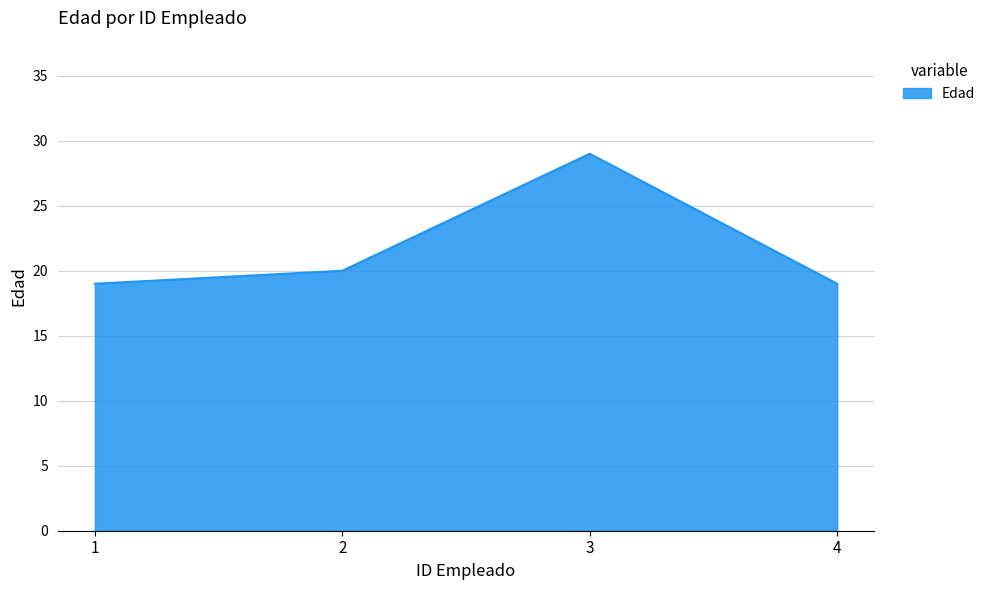

True or false: the data shows 19 at 4.

True